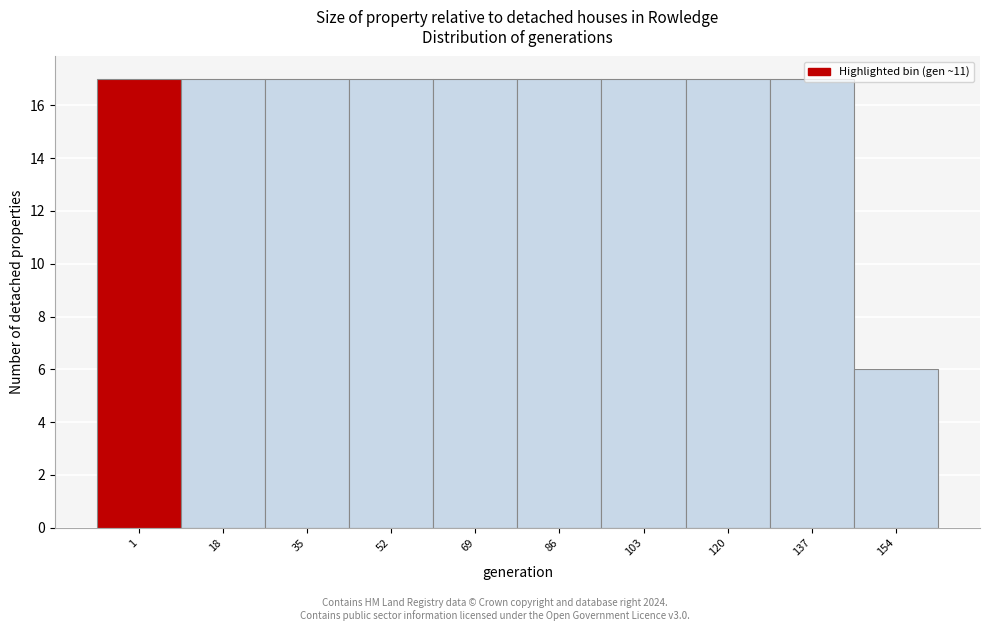

Which label corresponds to the smallest value in the chart?

154